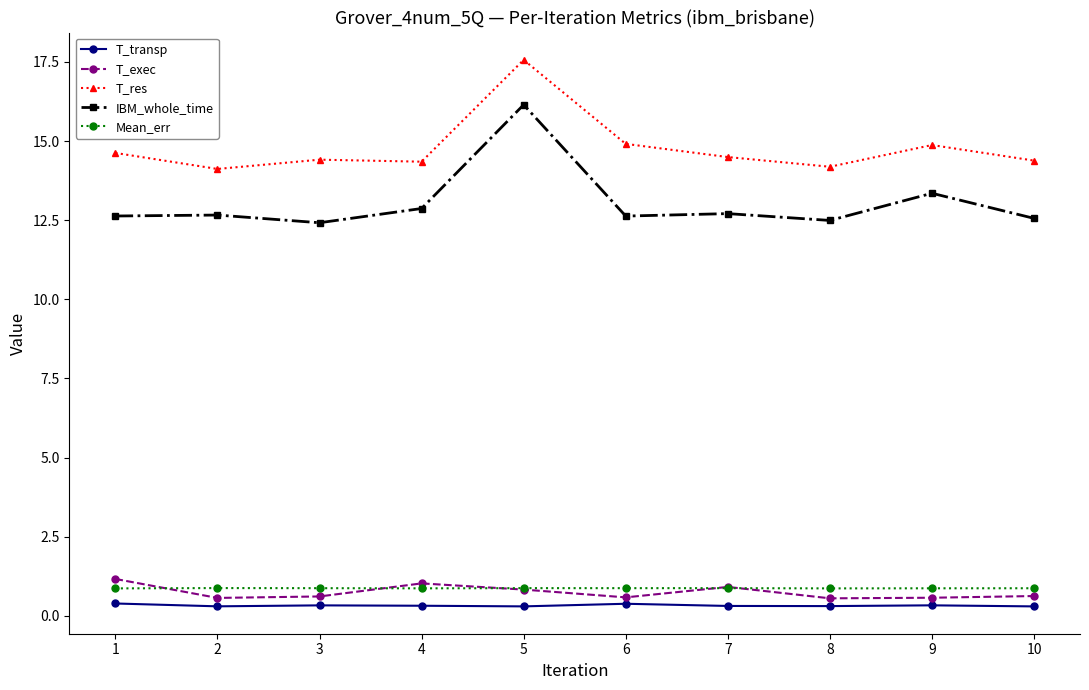

At how many categories does at least one series exceed 13?

10